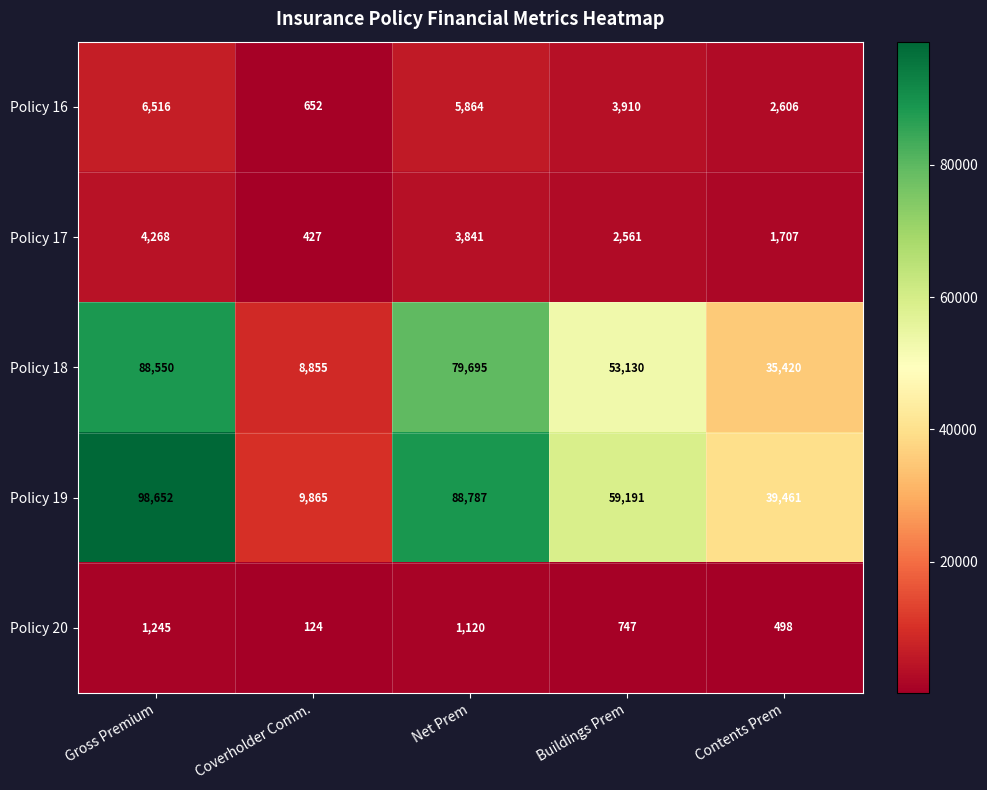

At Contents Prem, list the series in order from smallest to largest.

Policy 20, Policy 17, Policy 16, Policy 18, Policy 19